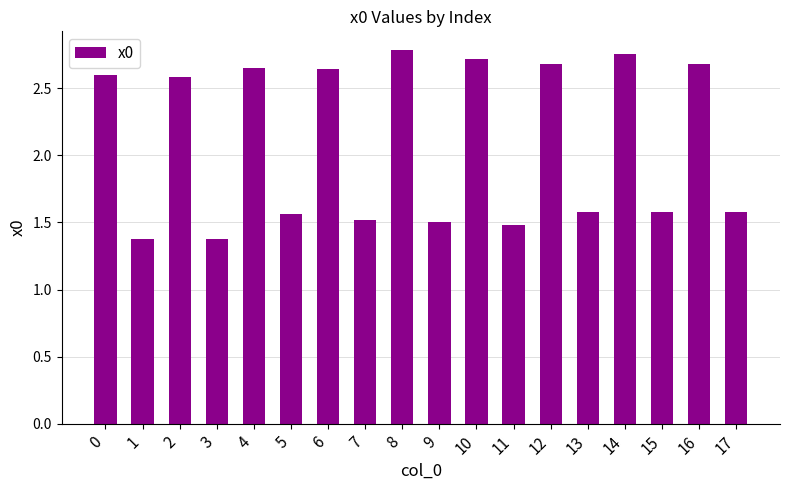

At which category does the chart reach its peak across all series?

8